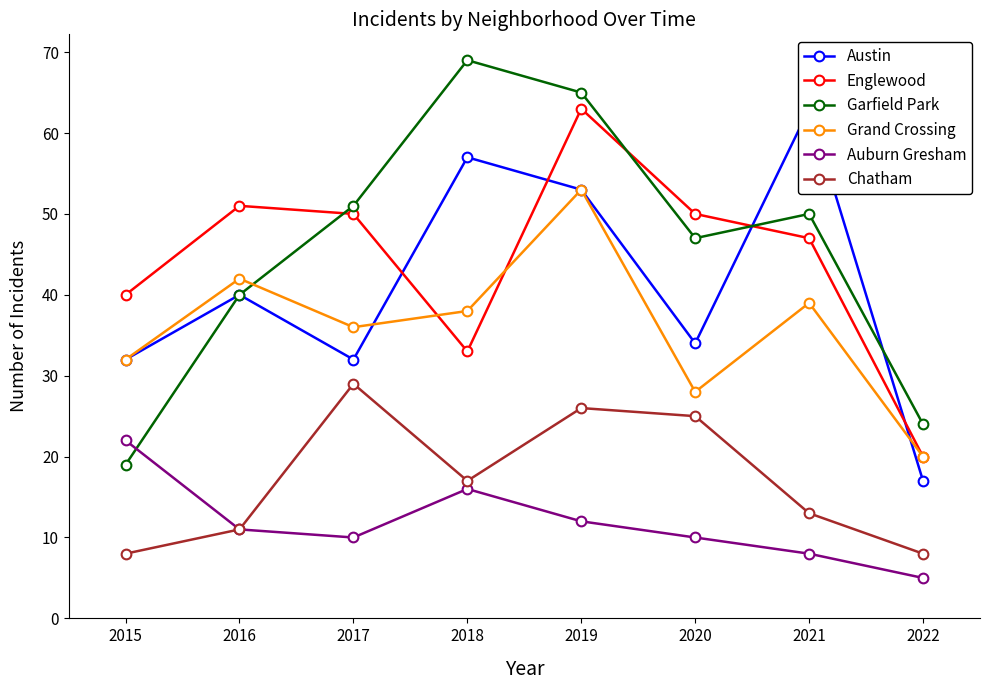

What is the sum of all Englewood values?

354